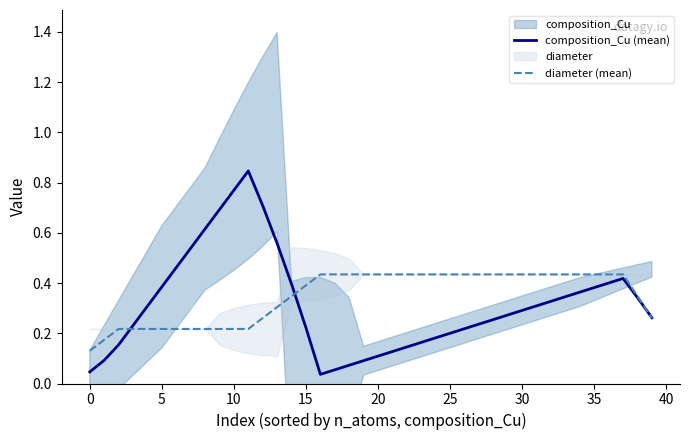

Which series has the largest total across all categories?

diameter (mean)